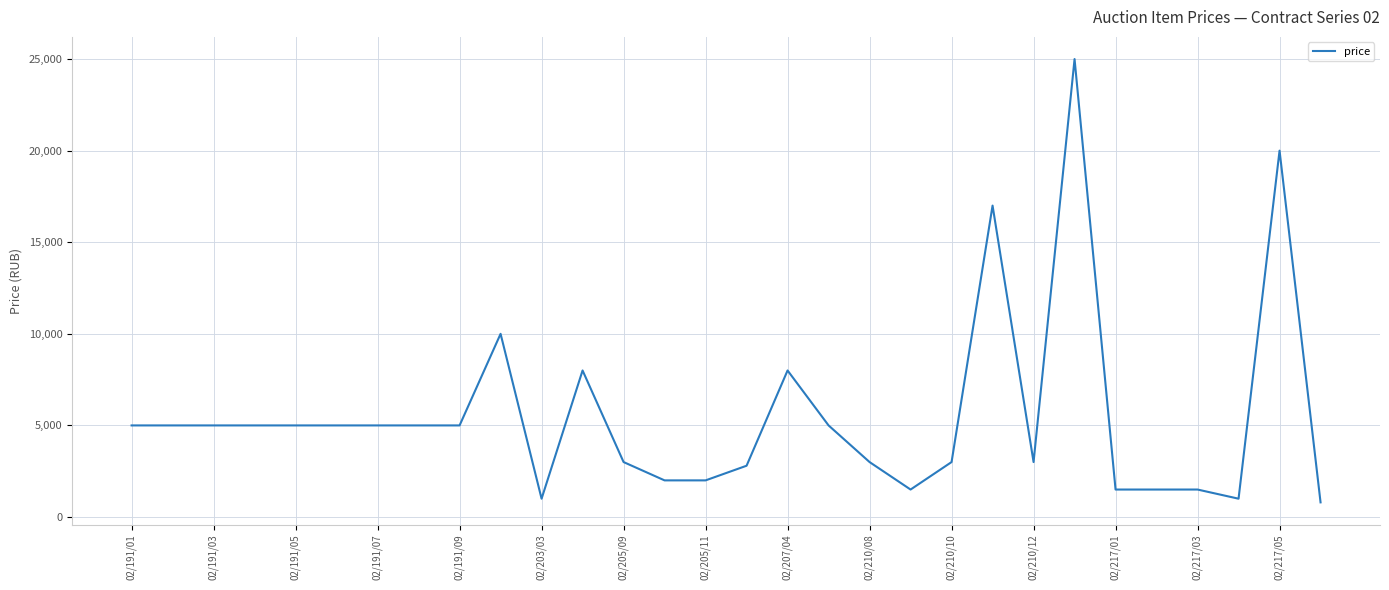

What is the greatest value displayed?

25000